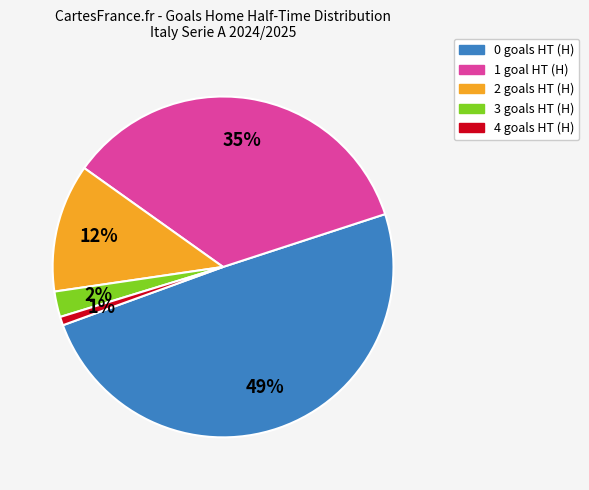

To the nearest percent, what percentage of the pie is 3?

2%